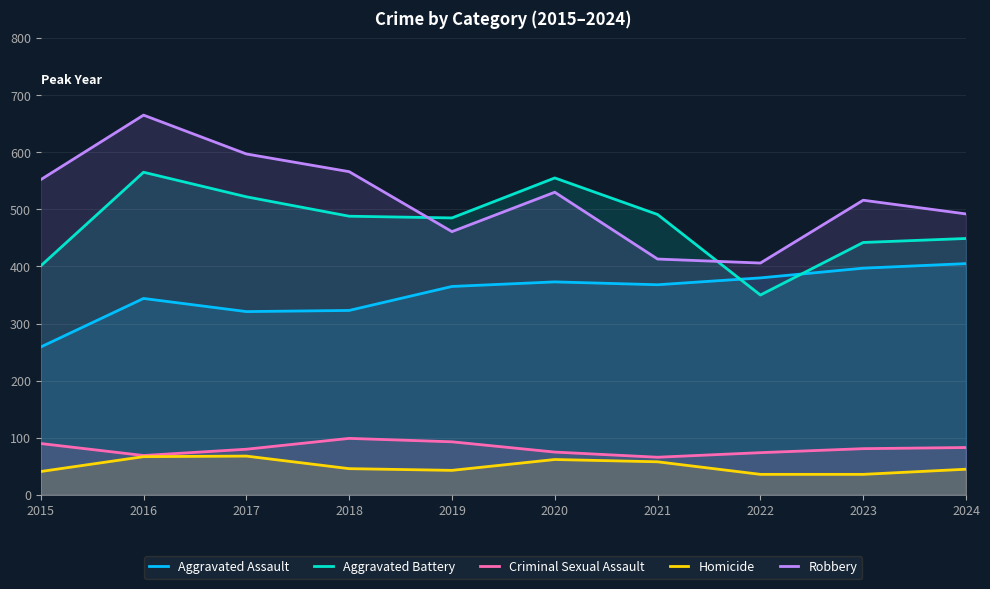

What are all the series names shown in the legend?

Aggravated Assault, Aggravated Battery, Criminal Sexual Assault, Homicide, Robbery